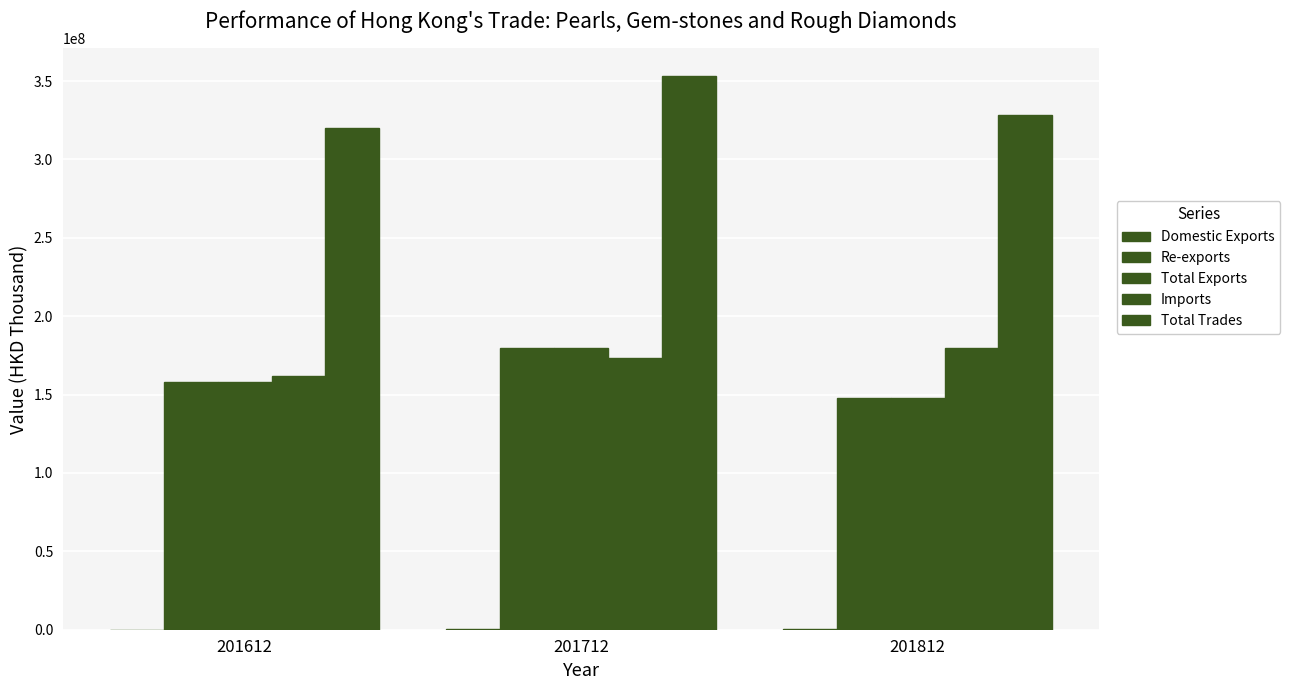

Where is Re-exports nearest to the value 163724196?

201612